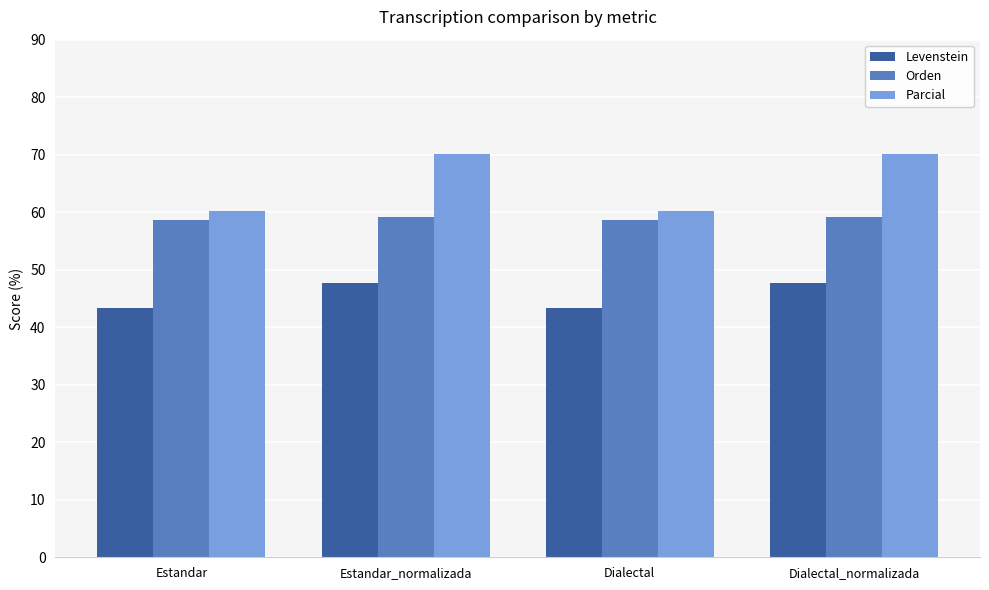

At Dialectal_normalizada, list the series in order from largest to smallest.

Parcial, Orden, Levenstein